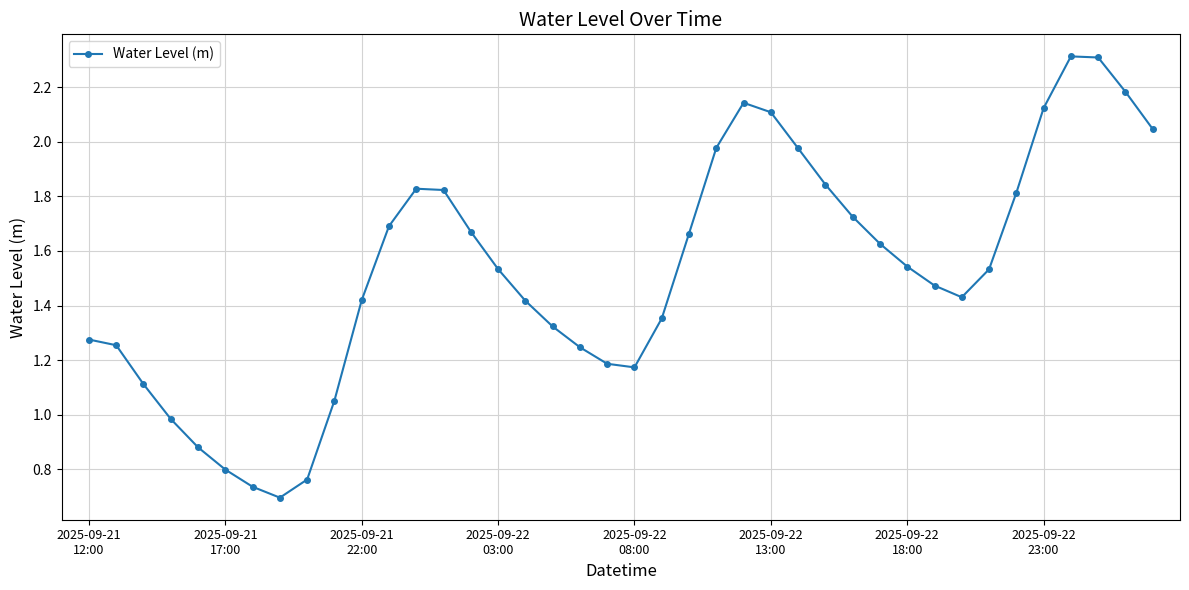

True or false: the data has more than 1 interior local peaks.

True